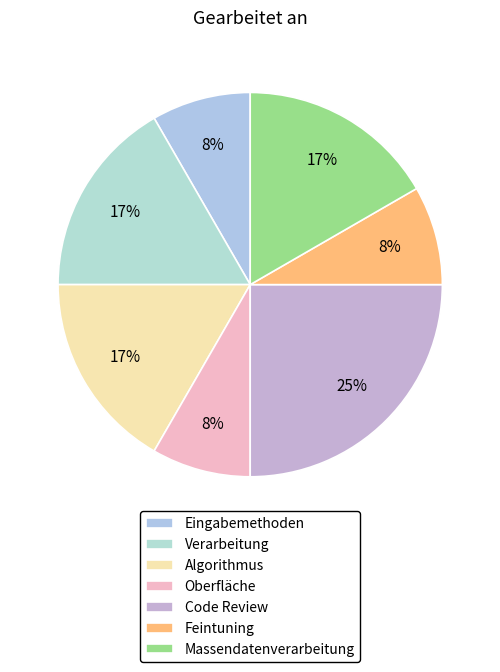

Combined, what portion of the pie is Feintuning and Massendatenverarbeitung?

25.0%